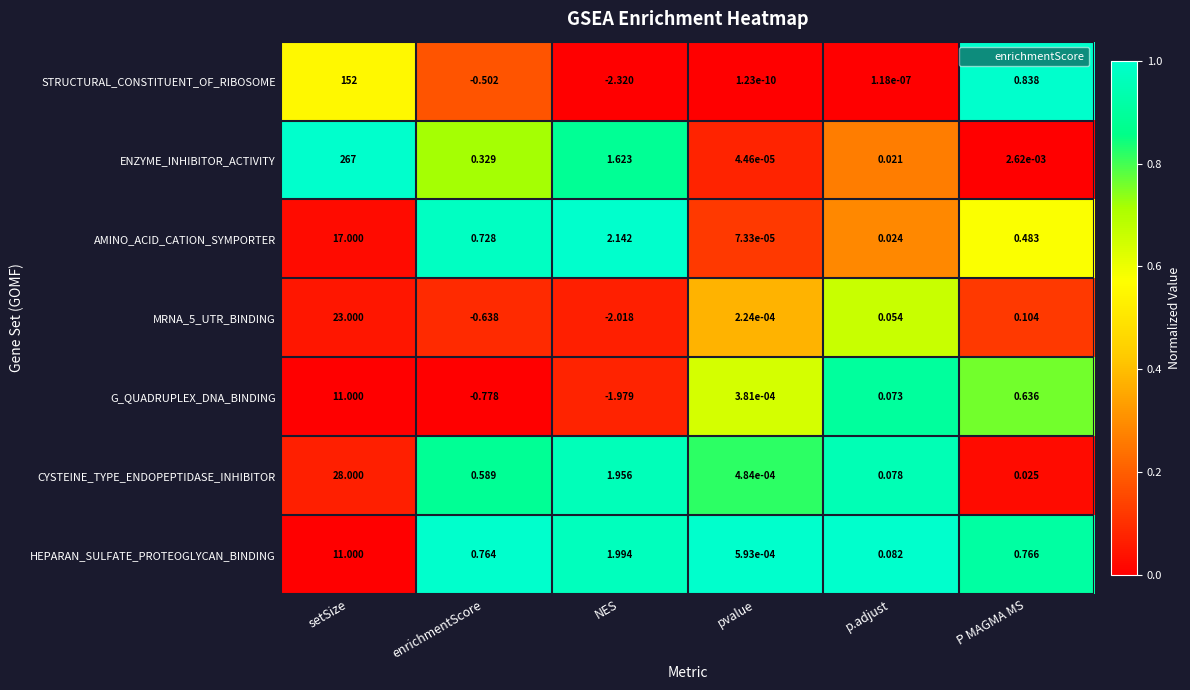

List the labels in order of AMINO_ACID_CATION_SYMPORTER value, smallest first.

pvalue, p.adjust, P MAGMA MS, enrichmentScore, NES, setSize